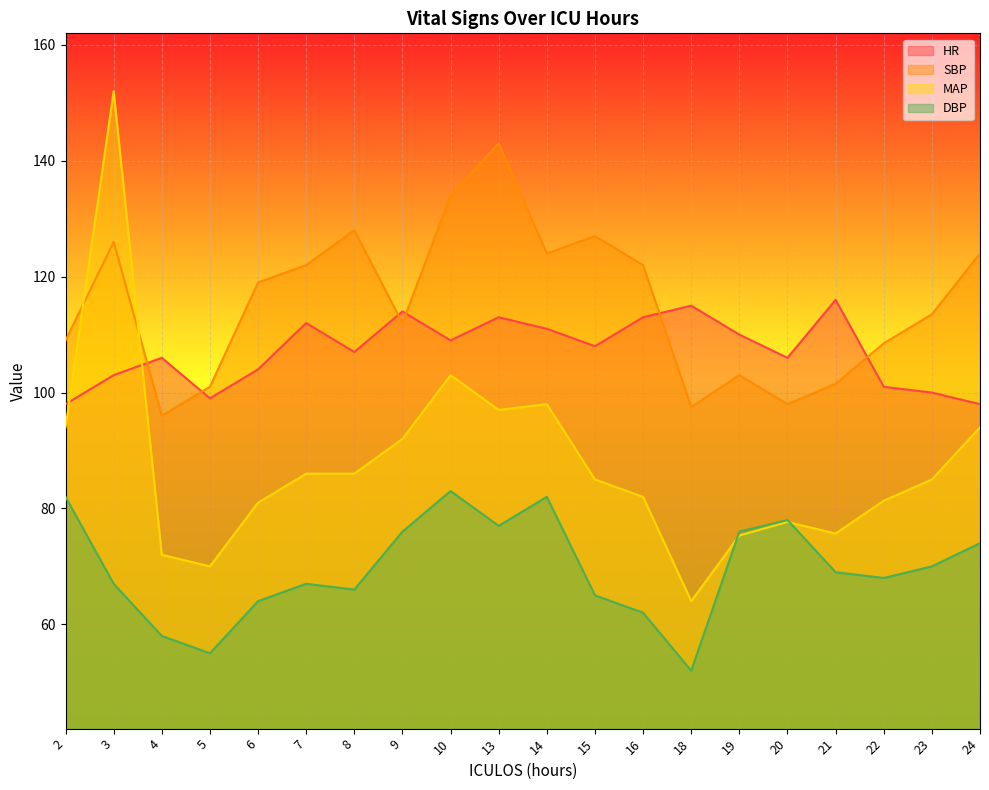

How many data points does each series have?

20